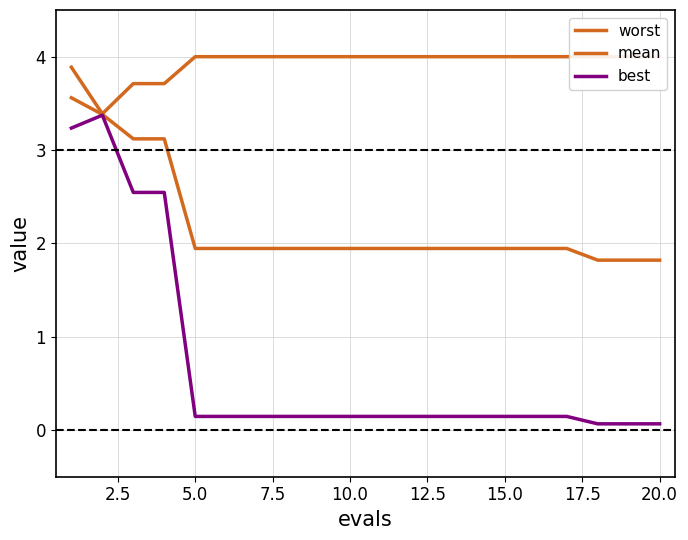

Is the value of mean at 12.5 greater than the value of worst at 15.0?

No